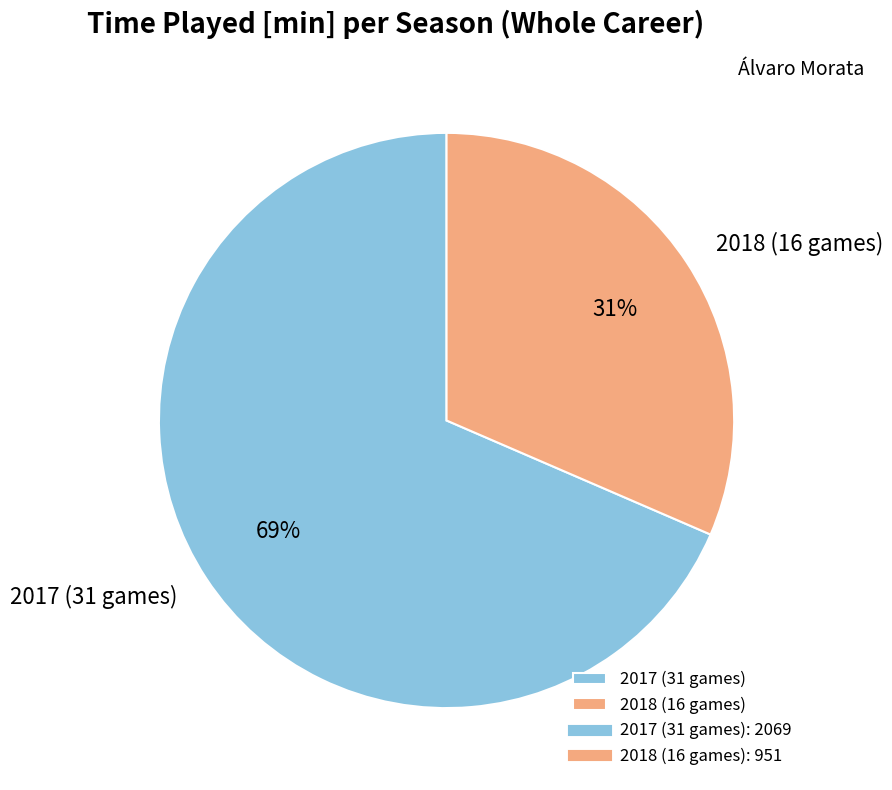

Which category has the biggest portion of the pie?

2017 (31 games)